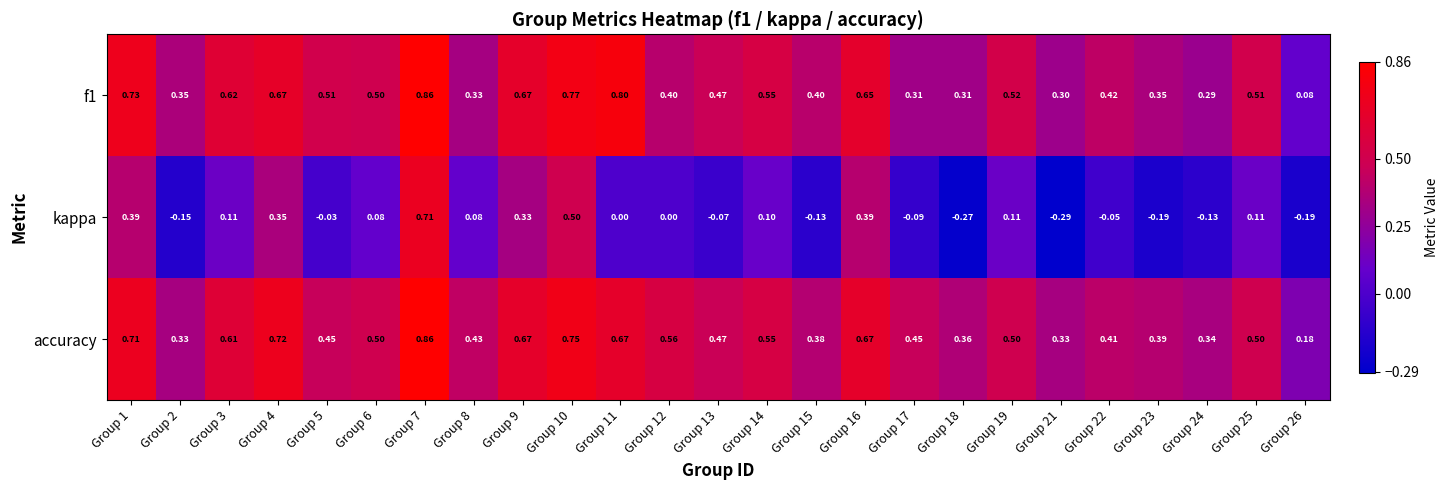

At how many categories does at least one series exceed 0?

25